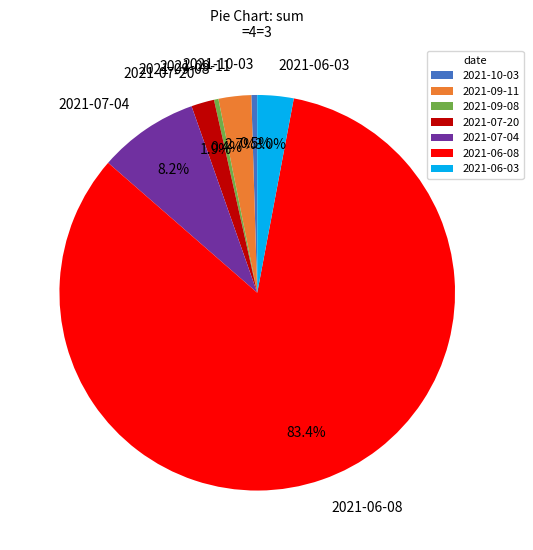

Does 2021-07-04 represent more than half of the total?

No